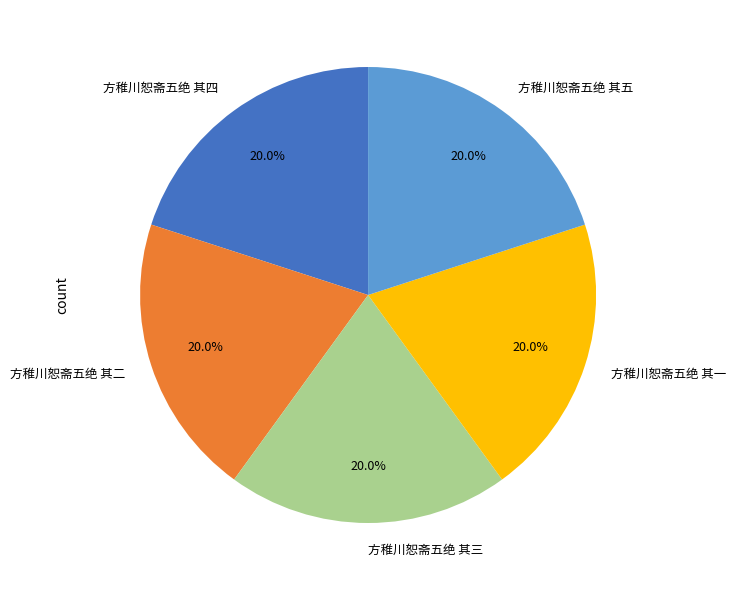

Do 方稚川恕斋五绝 其四 and 方稚川恕斋五绝 其一 together represent more than half of the pie?

No